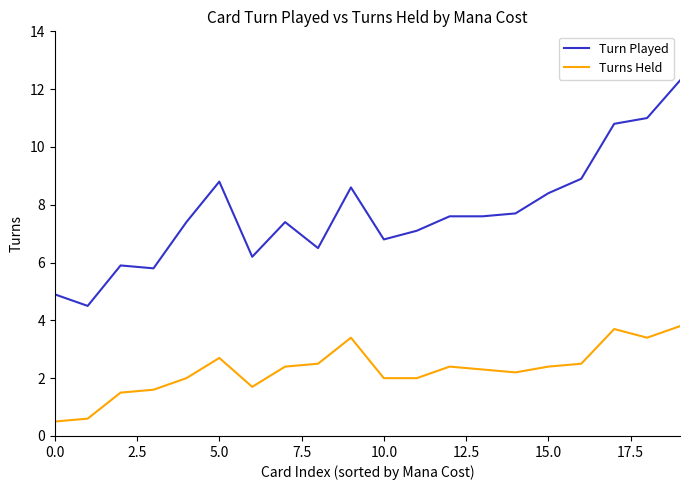

What is the difference between the maximum and minimum values in the Turn Played series?

7.8